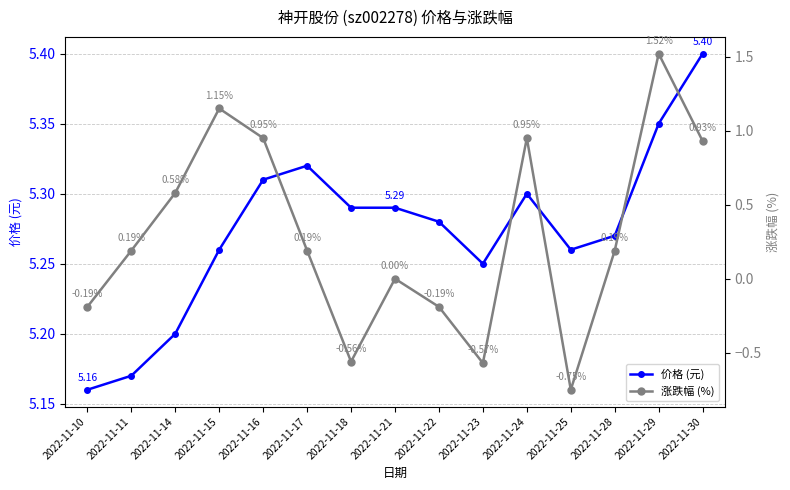

How many series are shown in this chart?

2